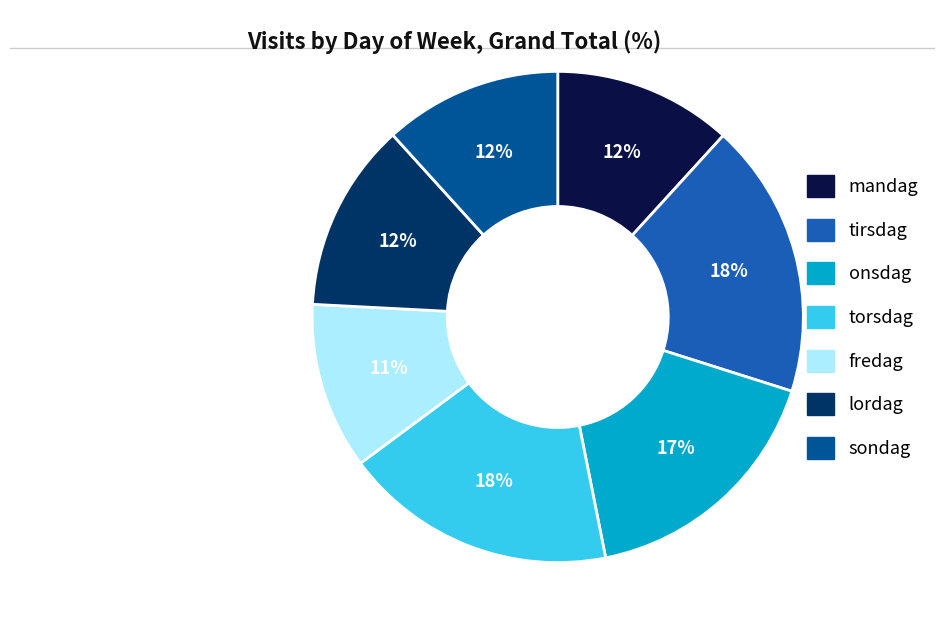

Is fredag the majority of the pie?

No